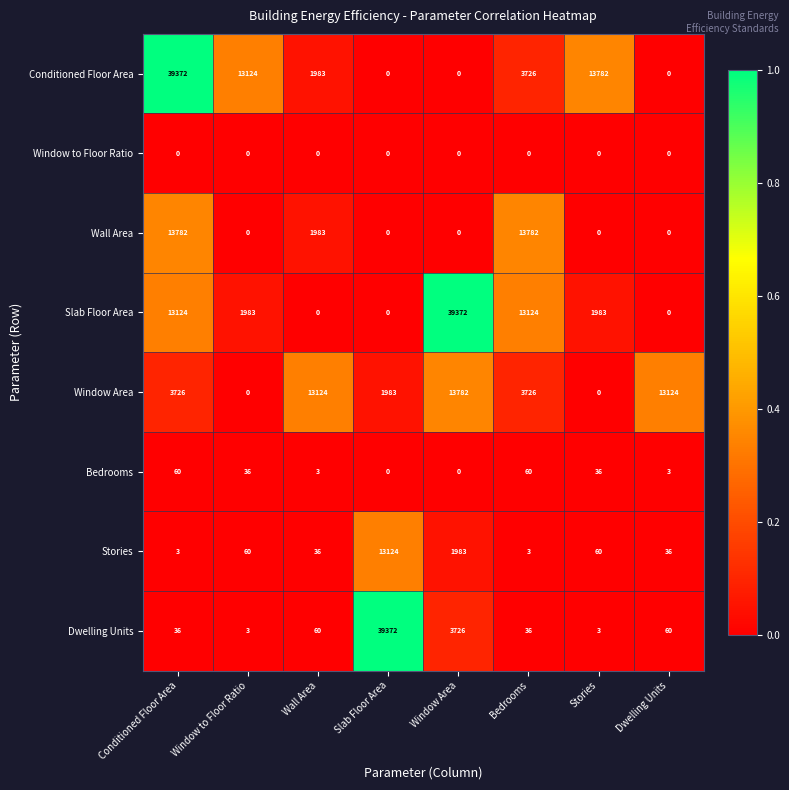

Rank the series at Conditioned Floor Area from highest to lowest value.

Conditioned Floor Area, Wall Area, Slab Floor Area, Window Area, Bedrooms, Dwelling Units, Stories, Window to Floor Ratio